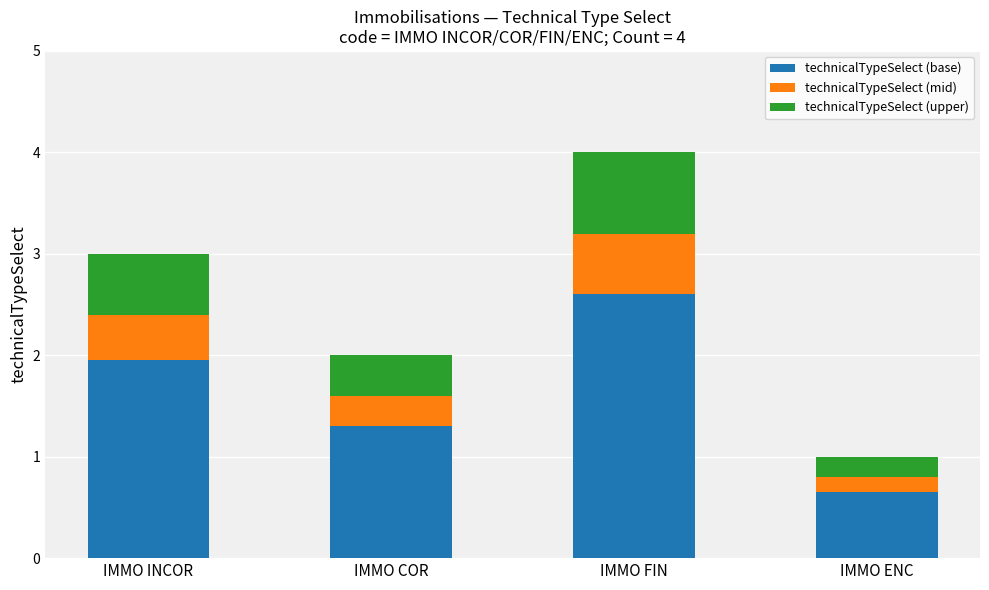

At which category is the sum across all series the highest?

IMMO FIN